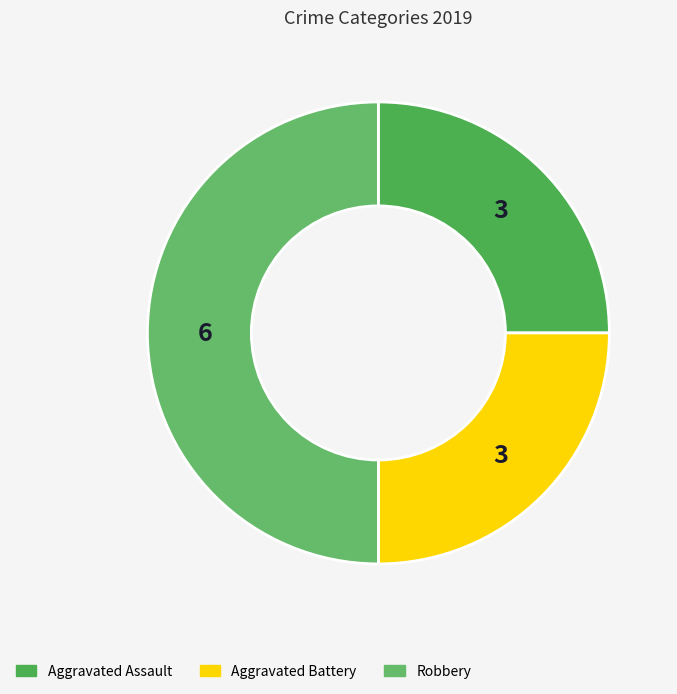

How many segments does this pie chart have?

3